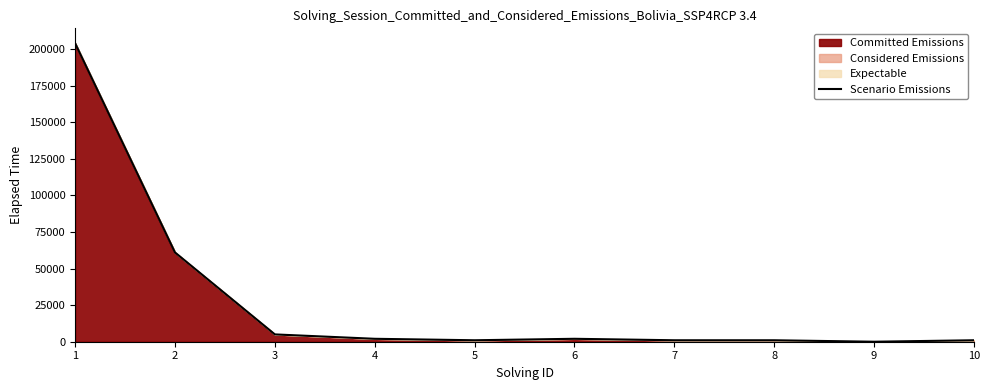

The chart shows a value of 2941 at 6. True or false?

False